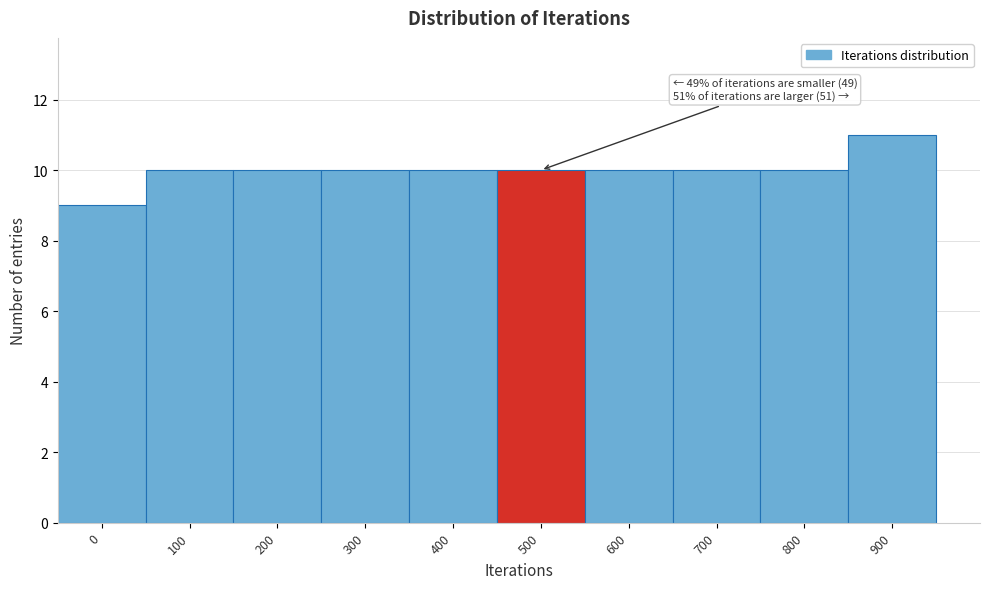

Reading left to right, list all the values displayed in this chart.

9	10	10	10	10	10	10	10	10	11